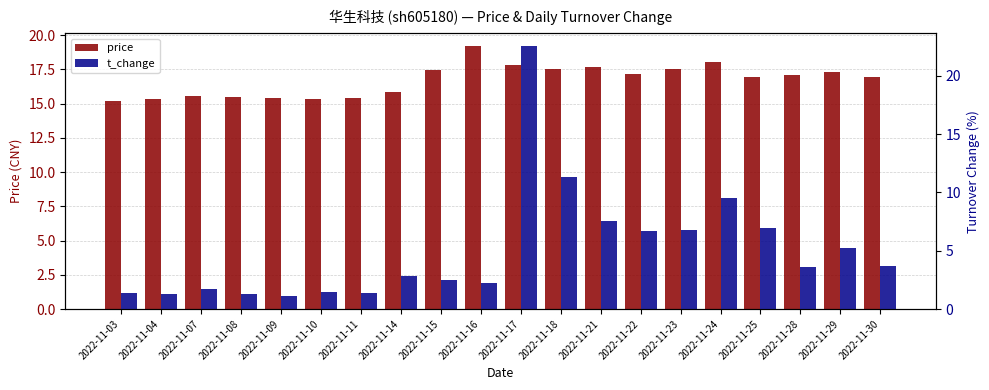

Which series has the largest total across all categories?

price